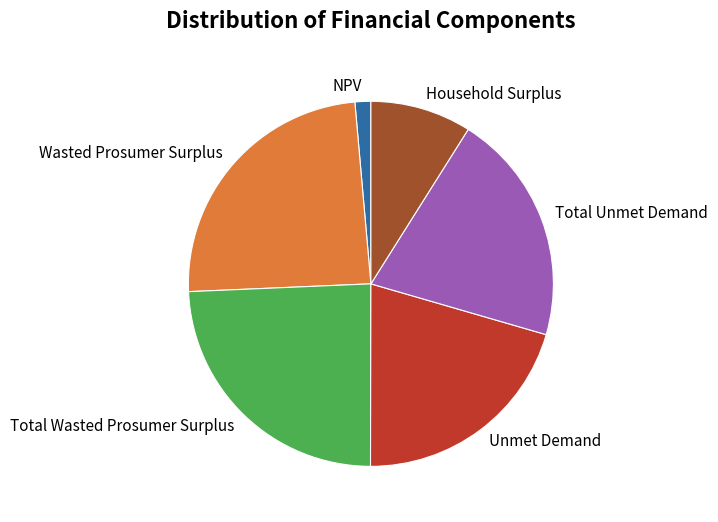

Is it true that Total Unmet Demand is 32% of the pie?

False